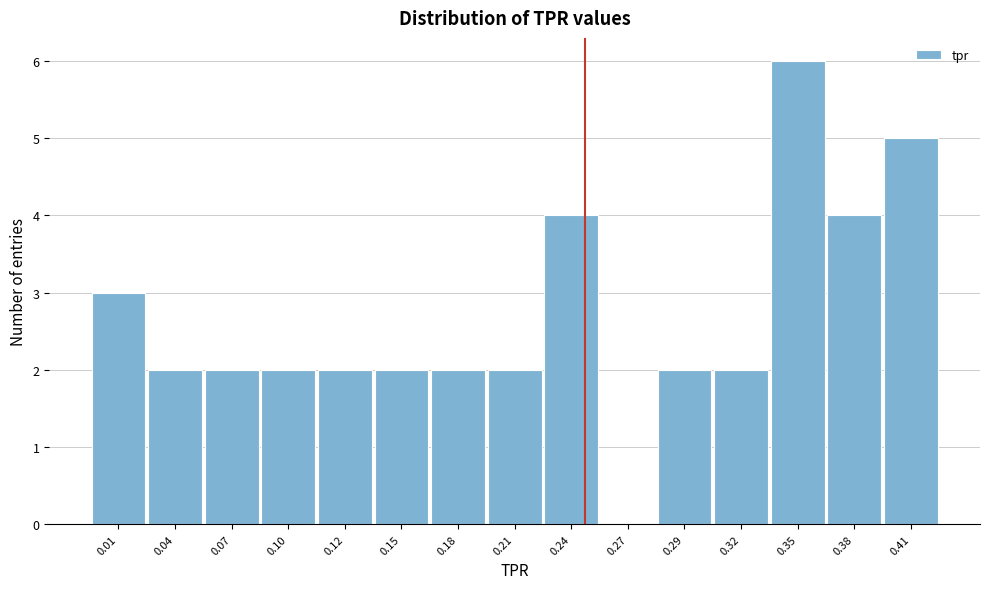

Reading left to right, extract all data points from this chart.

0.01=3	0.04=2	0.07=2	0.10=2	0.12=2	0.15=2	0.18=2	0.21=2	0.24=4	0.27=0	0.29=2	0.32=2	0.35=6	0.38=4	0.41=5